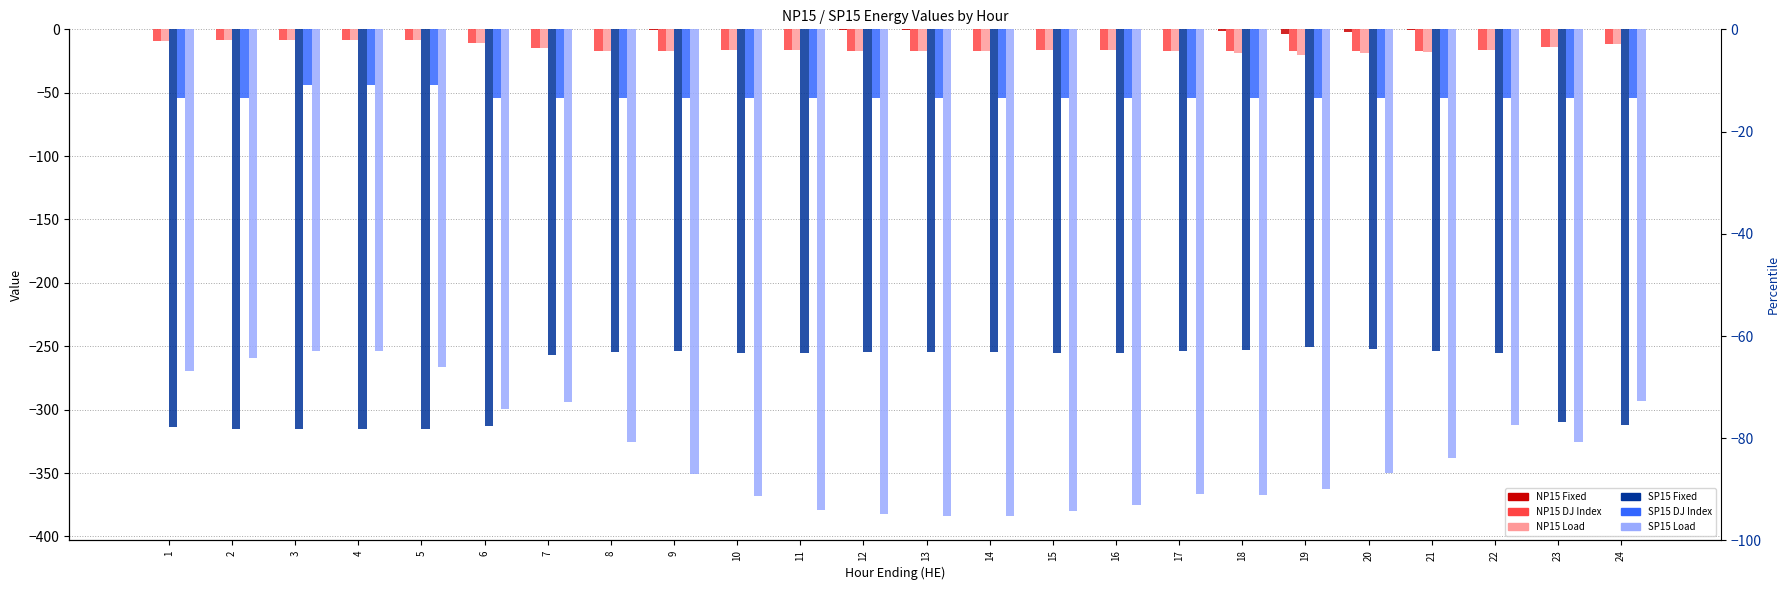

What is the smallest value displayed?

-384.0